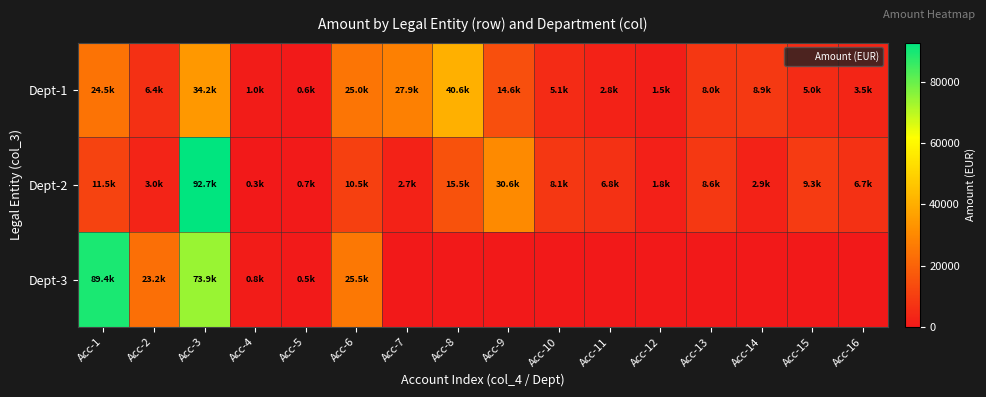

Reading left to right, what are all the values shown in this chart?

Dept-1: Acc-1=24513.4	Acc-2=6373.5	Acc-3=34200.1	Acc-4=980.6	Acc-5=627.7	Acc-6=24967.4	Acc-7=27856.2	Acc-8=40625.1	Acc-9=14575.0	Acc-10=5056.6	Acc-11=2849.8	Acc-12=1520.3	Acc-13=8021.0	Acc-14=8906.0	Acc-15=5003.5	Acc-16=3514.2
Dept-2: Acc-1=11511.0	Acc-2=2992.9	Acc-3=92679.2	Acc-4=309.2	Acc-5=689.9	Acc-6=10521.9	Acc-7=2697.8	Acc-8=15493.4	Acc-9=30643.3	Acc-10=8063.6	Acc-11=6822.5	Acc-12=1844.4	Acc-13=8579.8	Acc-14=2877.4	Acc-15=9251.6	Acc-16=6699.3
Dept-3: Acc-1=89364.4	Acc-2=23234.7	Acc-3=73933.5	Acc-4=767.1	Acc-5=519.5	Acc-6=25524.3	Acc-7=0.0	Acc-8=0.0	Acc-9=0.0	Acc-10=0.0	Acc-11=0.0	Acc-12=0.0	Acc-13=0.0	Acc-14=0.0	Acc-15=0.0	Acc-16=0.0